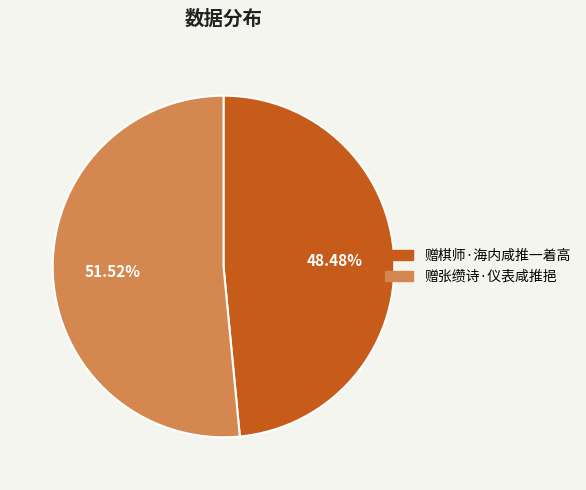

What is the smallest slice in the pie chart?

赠棋师·海内咸推一着高